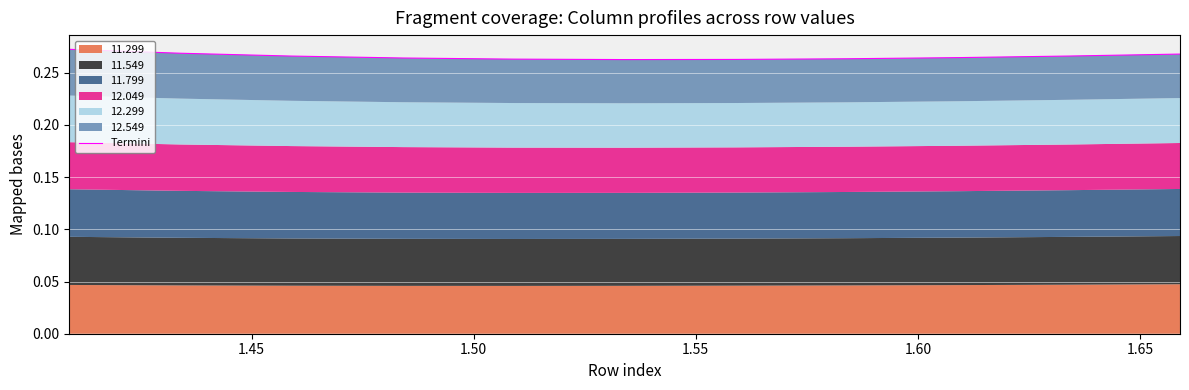

What is the smallest value displayed?

0.3